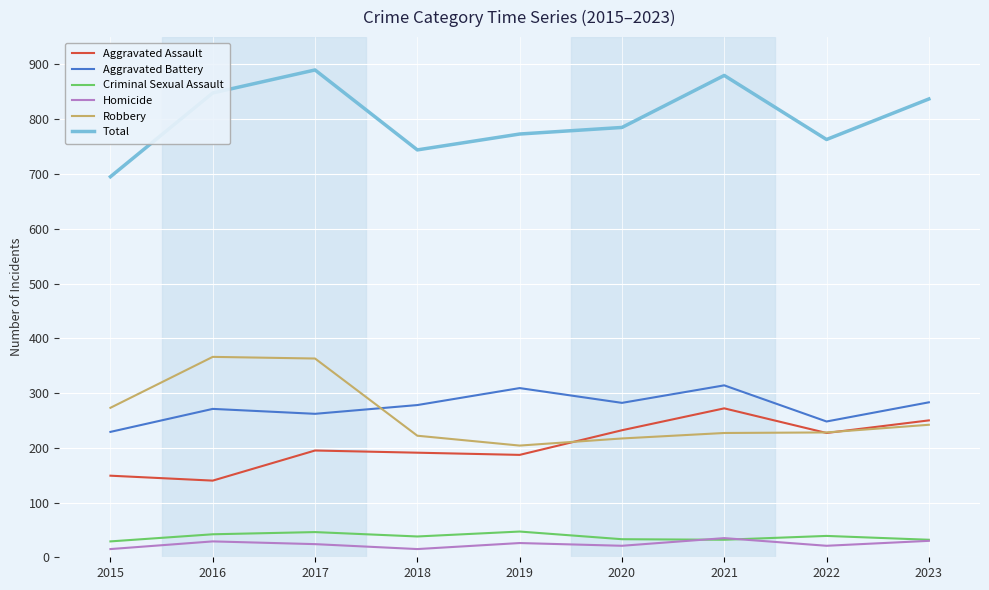

What is the difference between the second highest and second lowest values in the Aggravated Battery series?

61